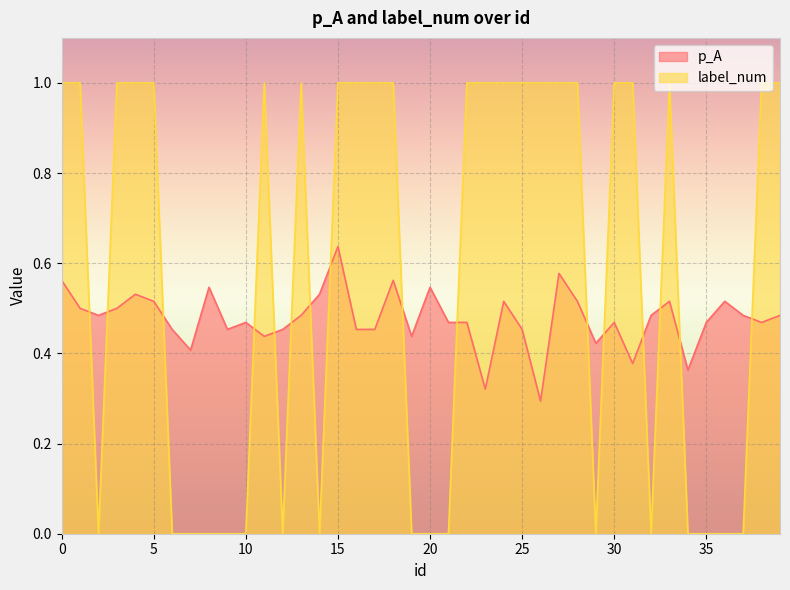

Reading right to left, list all the values displayed in this chart.

p_A: 39=0.5	38=0.5	37=0.5	36=0.5	35=0.5	34=0.4	33=0.5	32=0.5	31=0.4	30=0.5	29=0.4	28=0.5	27=0.6	26=0.3	25=0.5	24=0.5	23=0.3	22=0.5	21=0.5	20=0.5	19=0.4	18=0.6	17=0.5	16=0.5	15=0.6	14=0.5	13=0.5	12=0.5	11=0.4	10=0.5	9=0.5	8=0.5	7=0.4	6=0.5	5=0.5	4=0.5	3=0.5	2=0.5	1=0.5	0=0.6
label_num: 39=1.0	38=1.0	37=0.0	36=0.0	35=0.0	34=0.0	33=1.0	32=0.0	31=1.0	30=1.0	29=0.0	28=1.0	27=1.0	26=1.0	25=1.0	24=1.0	23=1.0	22=1.0	21=0.0	20=0.0	19=0.0	18=1.0	17=1.0	16=1.0	15=1.0	14=0.0	13=1.0	12=0.0	11=1.0	10=0.0	9=0.0	8=0.0	7=0.0	6=0.0	5=1.0	4=1.0	3=1.0	2=0.0	1=1.0	0=1.0